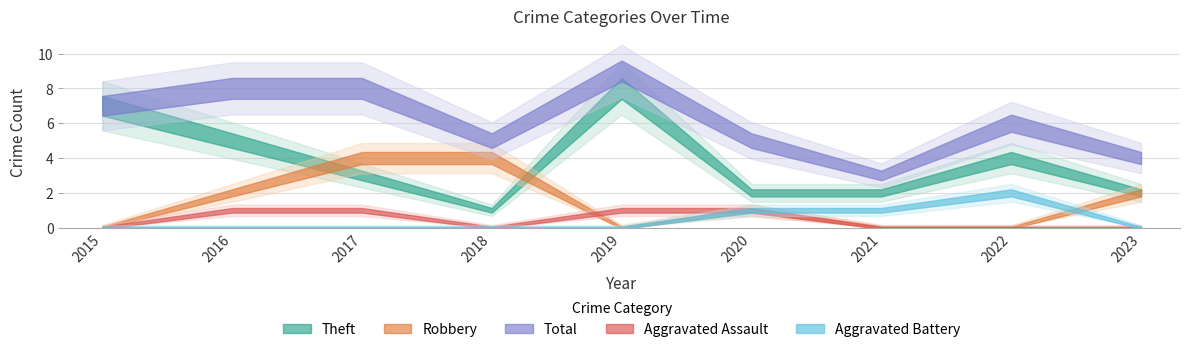

True or false: Theft and Aggravated Assault cross at least once.

False